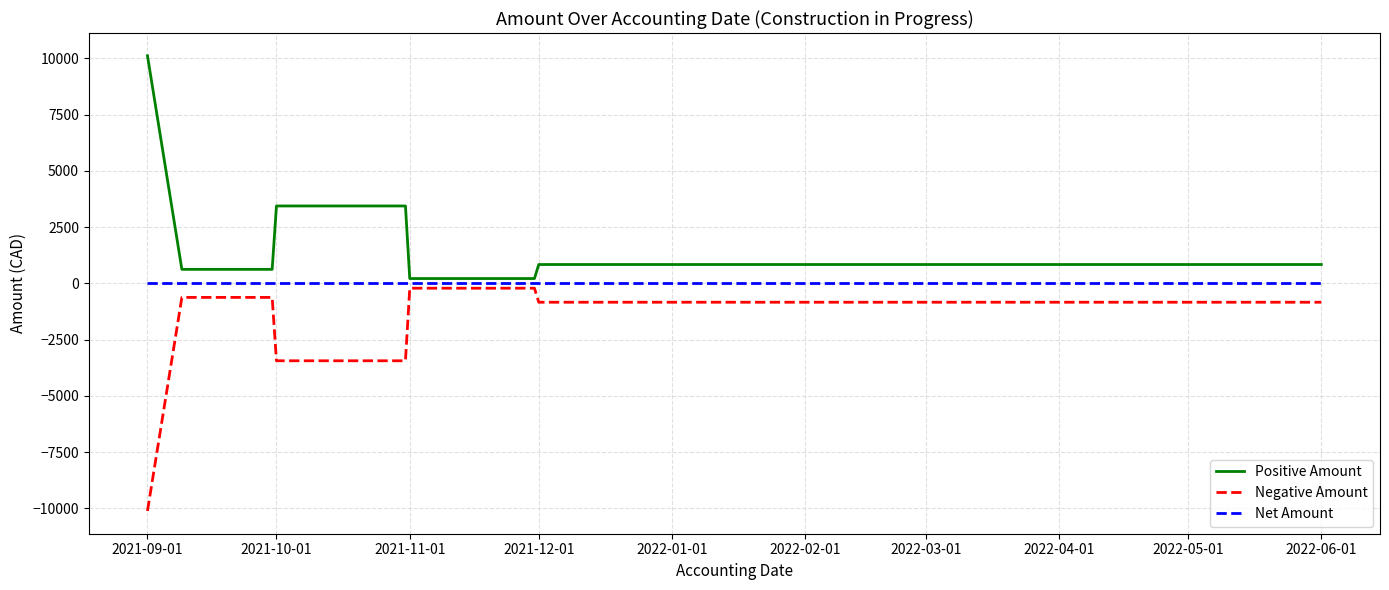

What is the smallest value displayed?

-10116.6